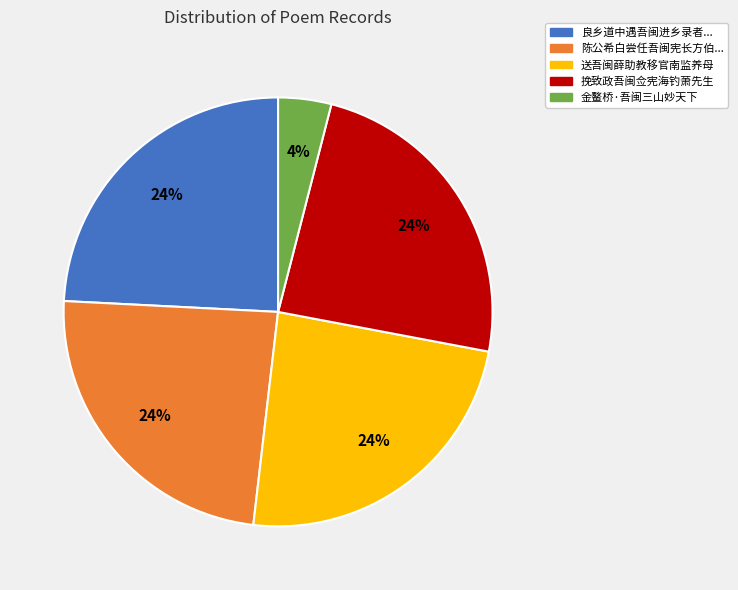

To the nearest percent, what is the average slice percentage?

20%